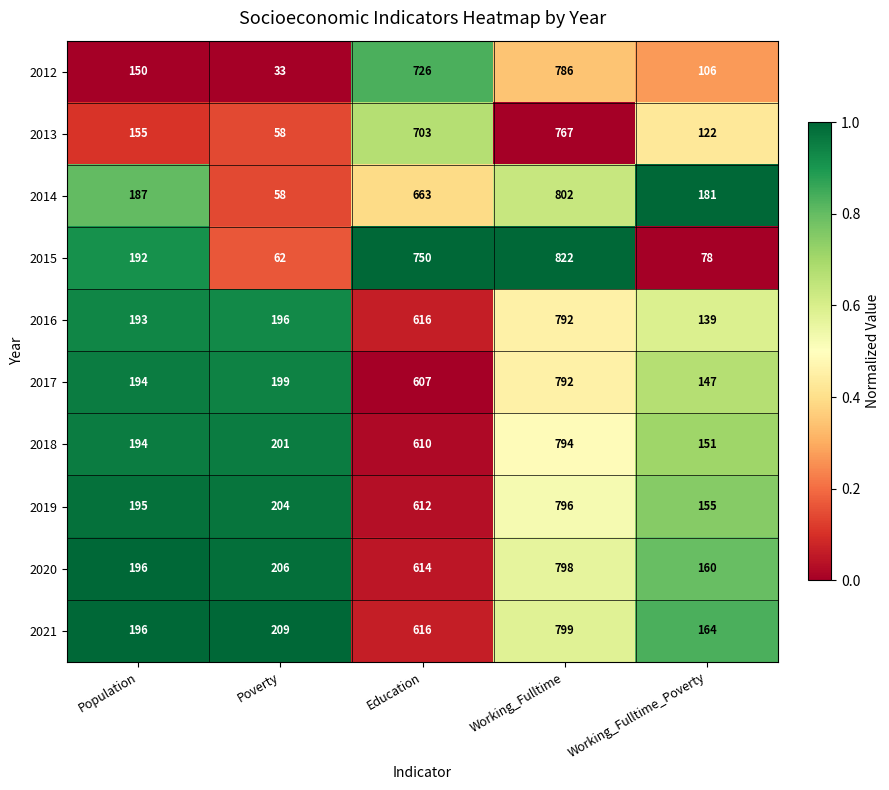

What is the smallest value displayed?

33